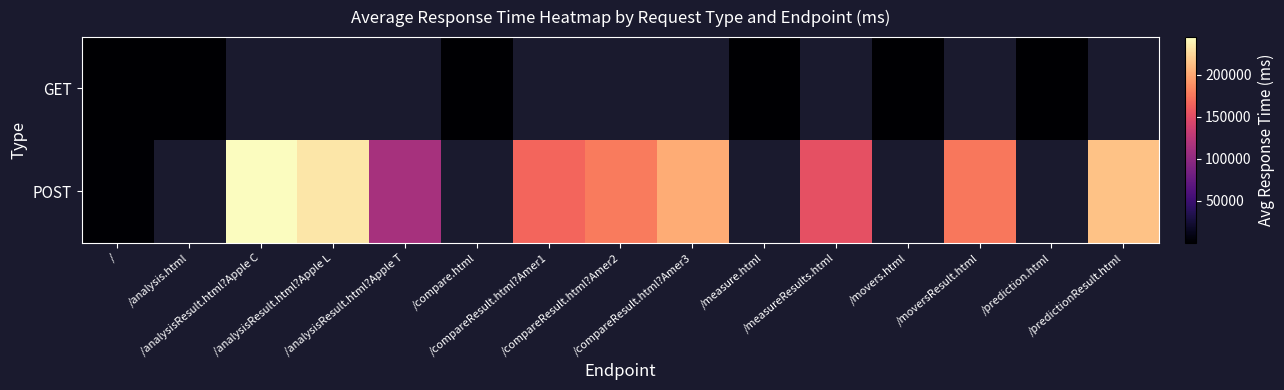

Which series has the largest range (max minus min)?

POST